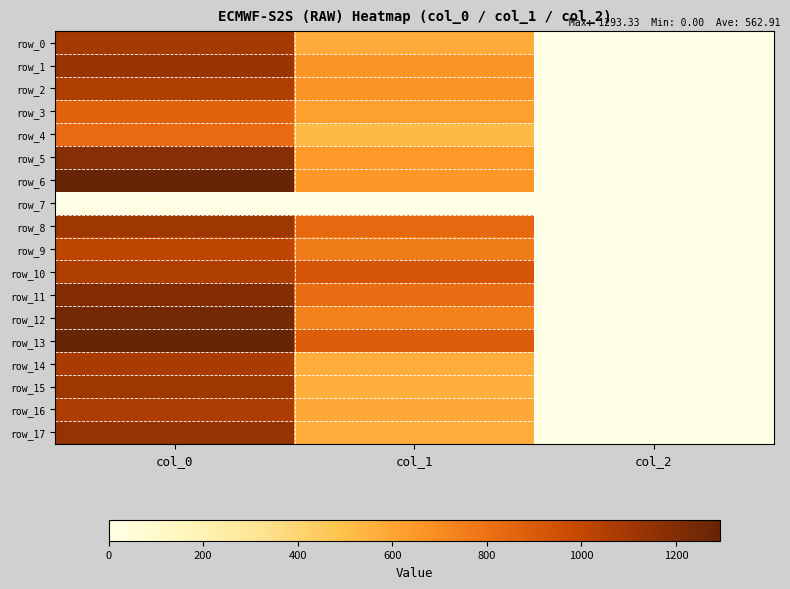

Reading right to left, extract all data points from this chart.

row_0: 2.0	580.5	1093.3
row_1: 2.0	658.1	1126.7
row_2: 2.0	671.6	1060.0
row_3: 2.0	621.0	866.7
row_4: 2.0	523.1	826.7
row_5: 2.0	644.6	1190.0
row_6: 2.0	648.0	1283.3
row_7: 0.0	0.0	0.0
row_8: 2.0	833.6	1106.7
row_9: 2.0	759.4	1010.0
row_10: 2.0	924.8	1060.0
row_11: 2.0	820.1	1196.7
row_12: 2.0	742.5	1246.7
row_13: 2.0	891.0	1293.3
row_14: 2.0	573.8	1080.0
row_15: 2.0	563.6	1110.0
row_16: 2.0	583.9	1063.3
row_17: 2.0	570.4	1140.0